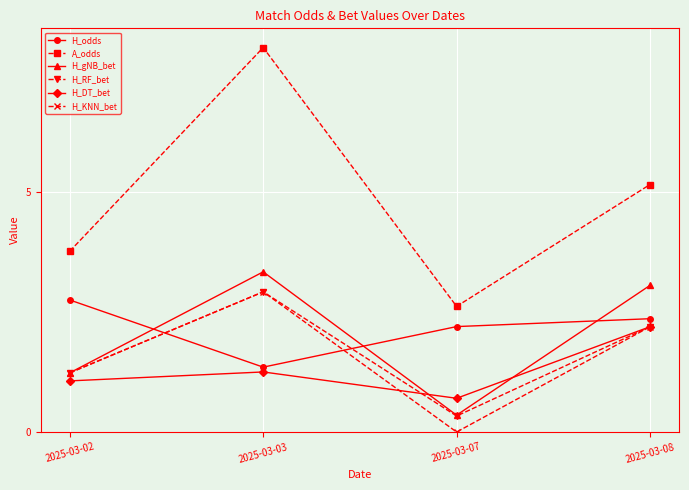

What is the maximum value for H_DT_bet?

2.2